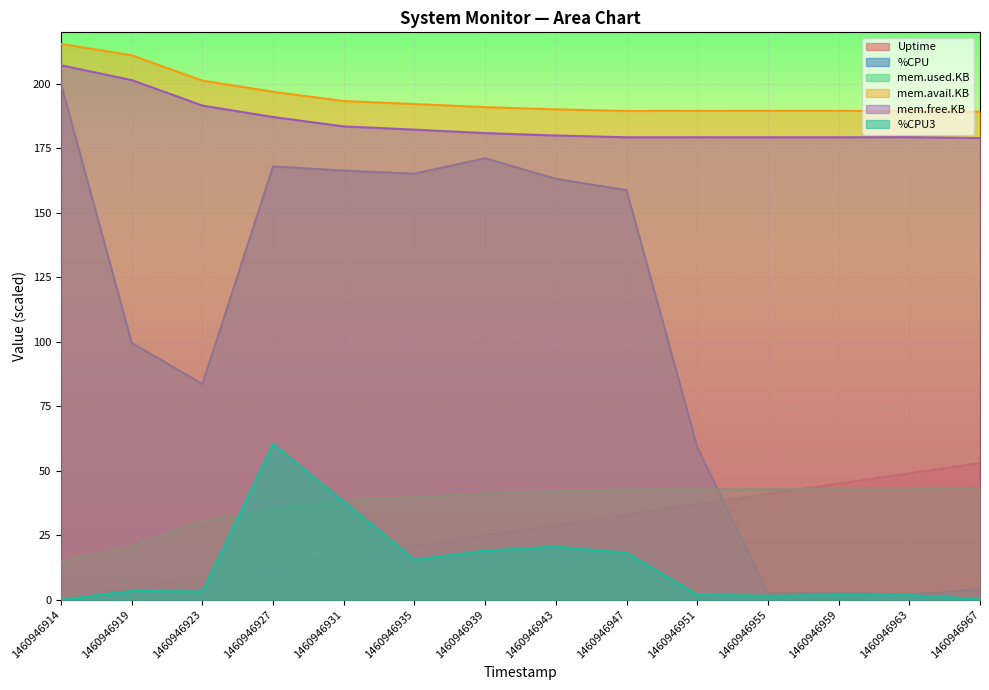

What is the difference between the second highest and minimum values in the %CPU series?

169.2